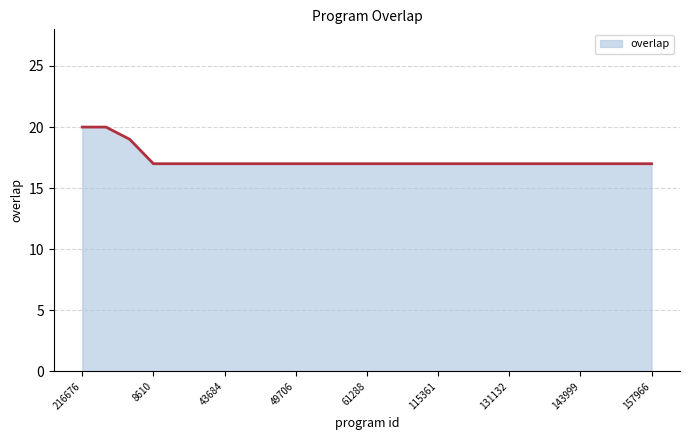

How many categories are shown in the chart?

25